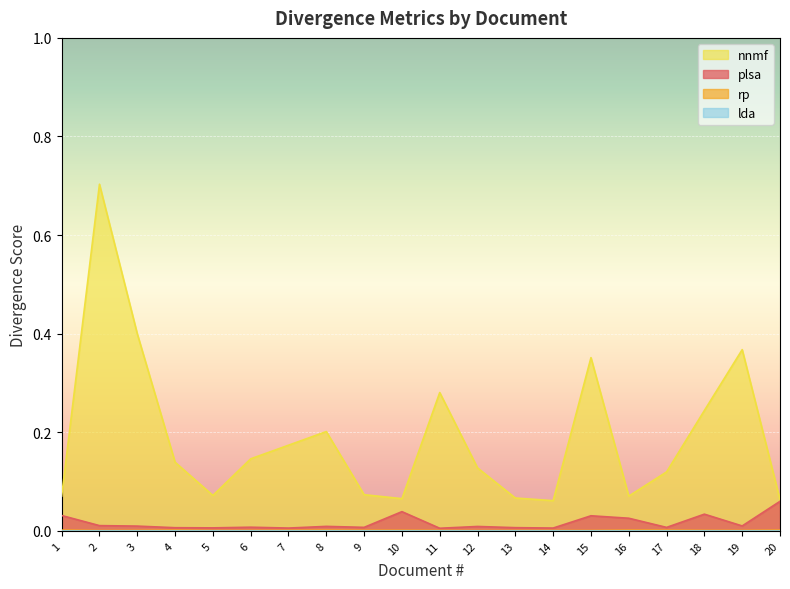

True or false: rp has a value of 0.0 at 6.

True